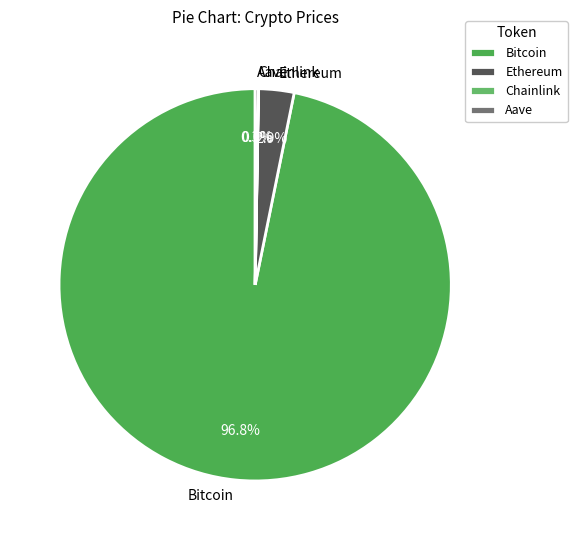

Which slice is the largest?

Bitcoin